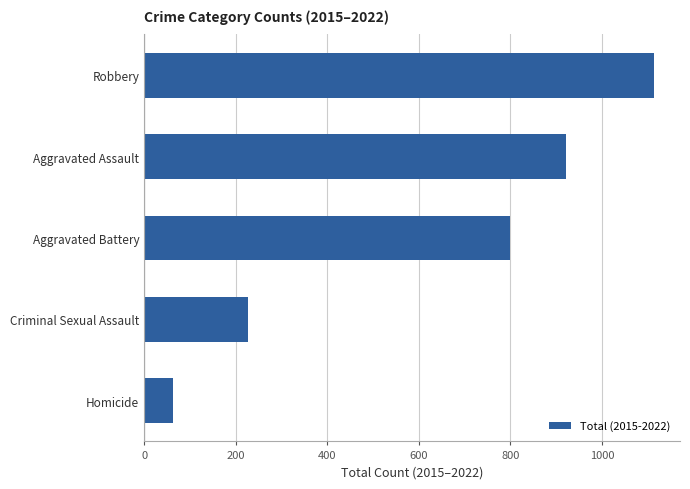

Where is the data nearest to the value 589?

Aggravated Battery